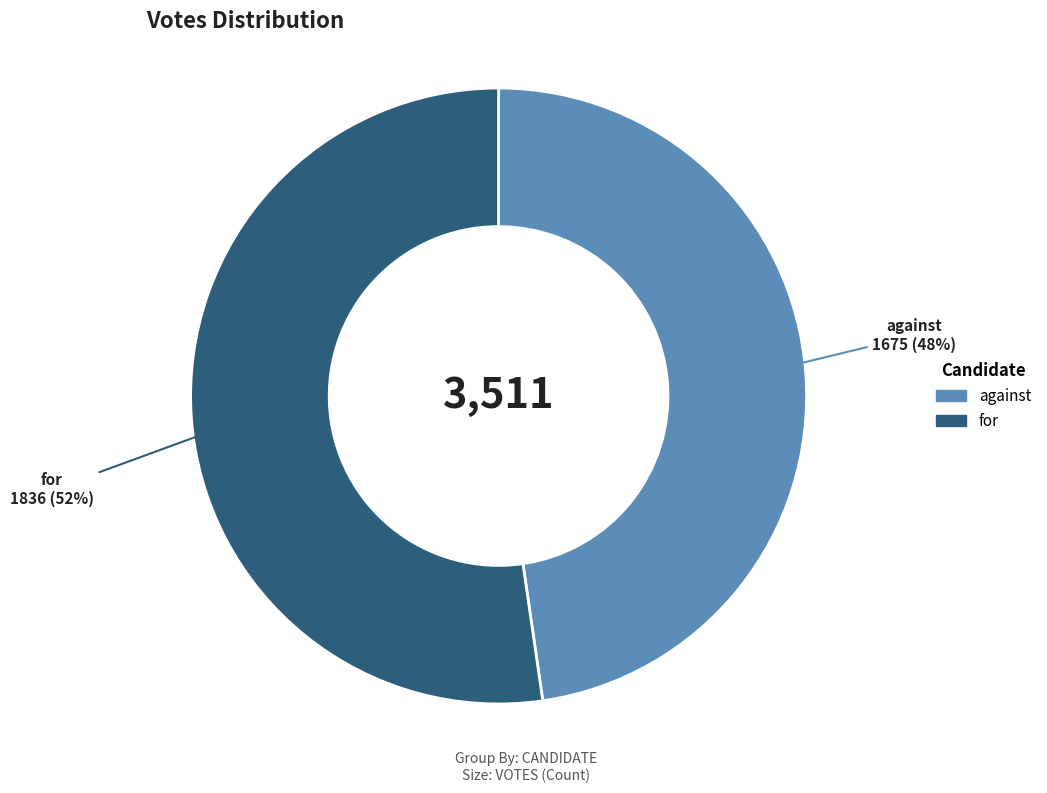

Which category has the biggest portion of the pie?

for